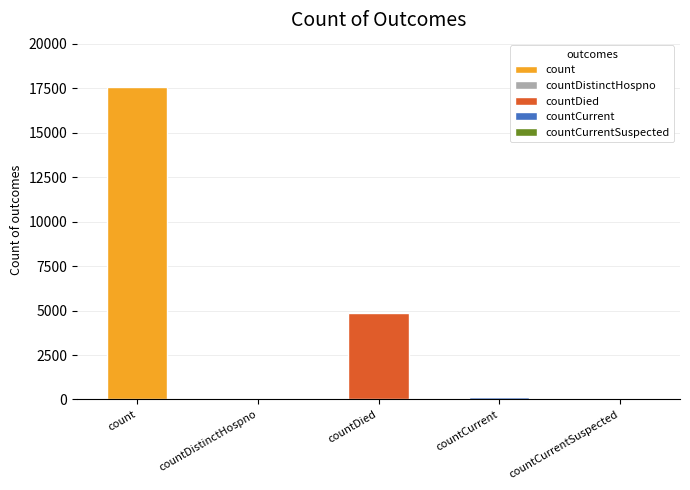

Where does the data first go above 161?

count